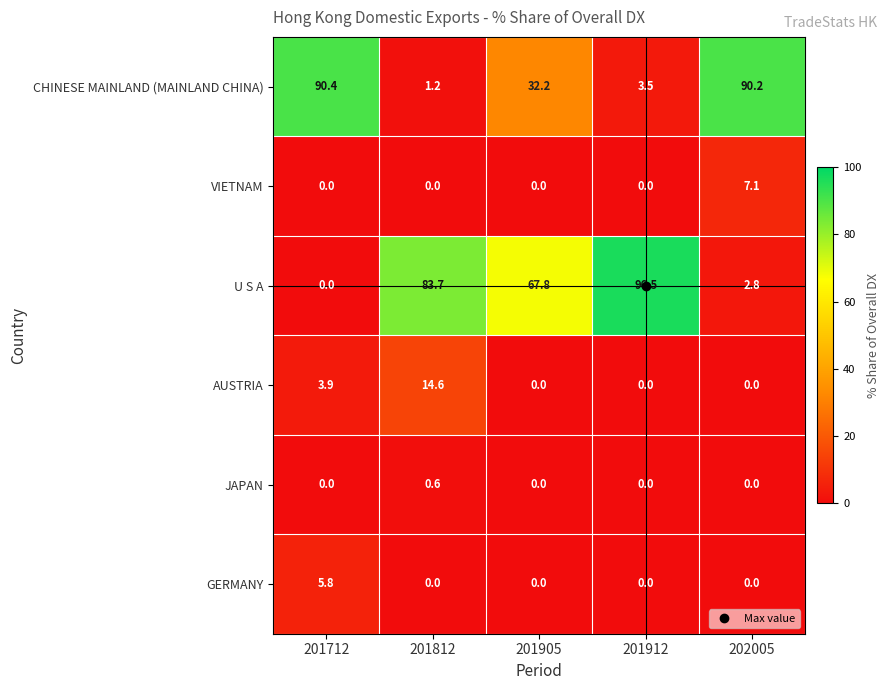

At how many categories does at least one series exceed 26?

5